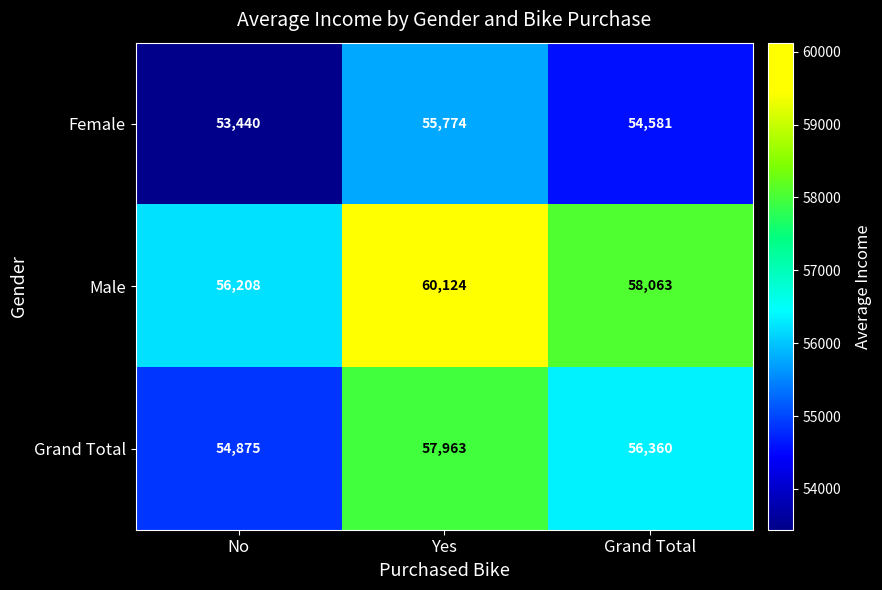

True or false: Female has a value of 53440 at No.

True